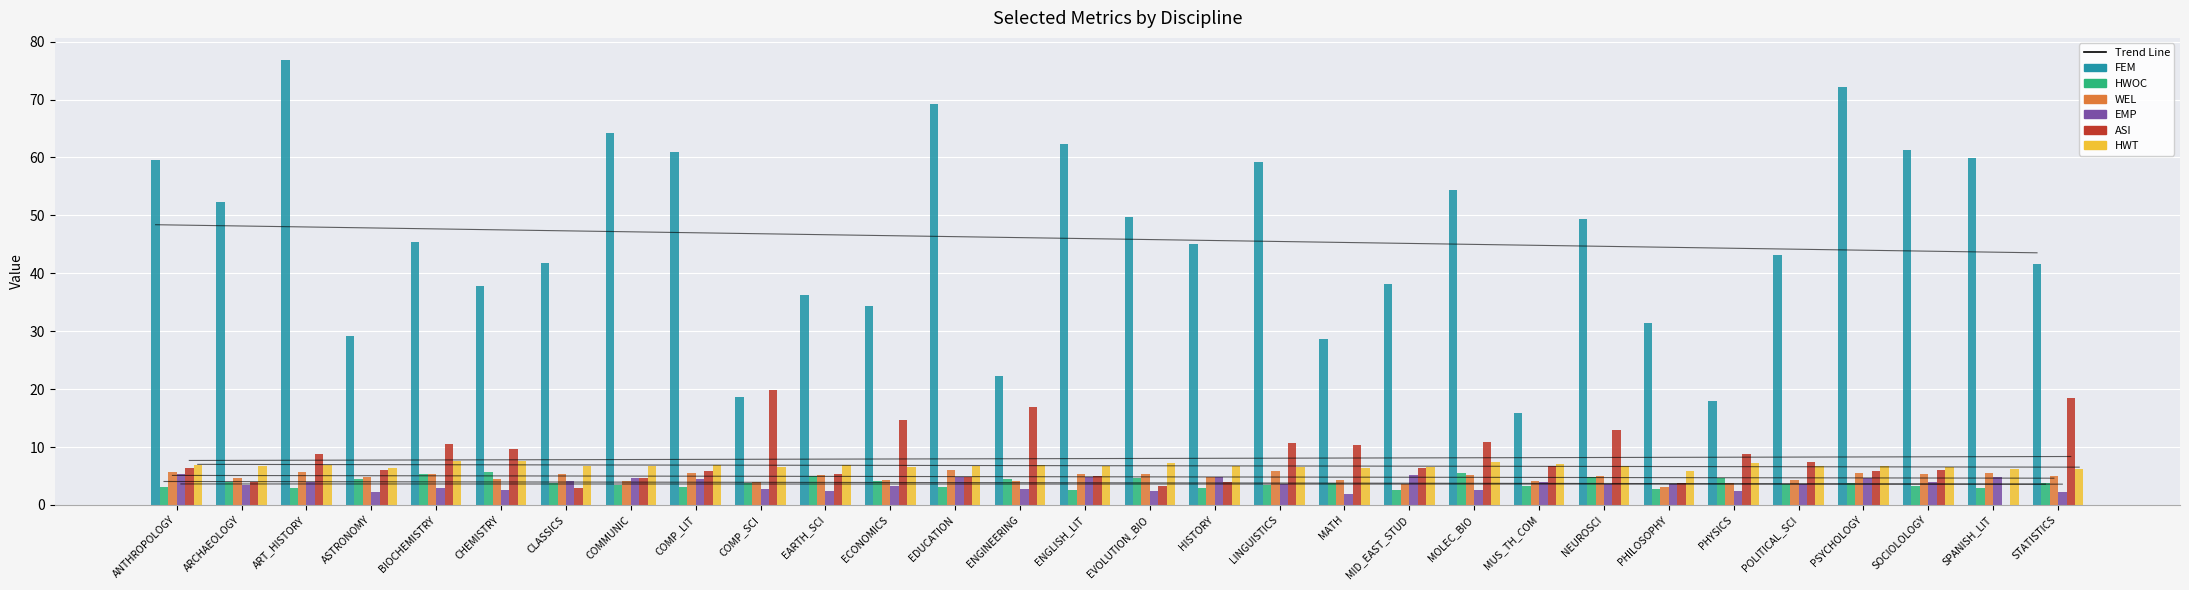

What position from the right is PSYCHOLOGY?

4